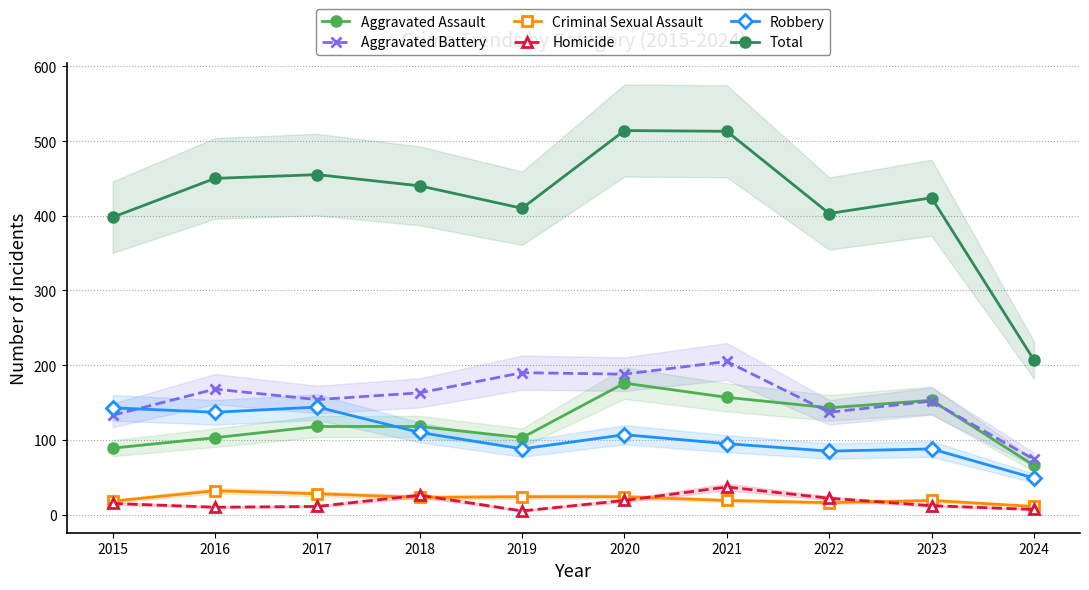

Which series has the largest range (max minus min)?

Total